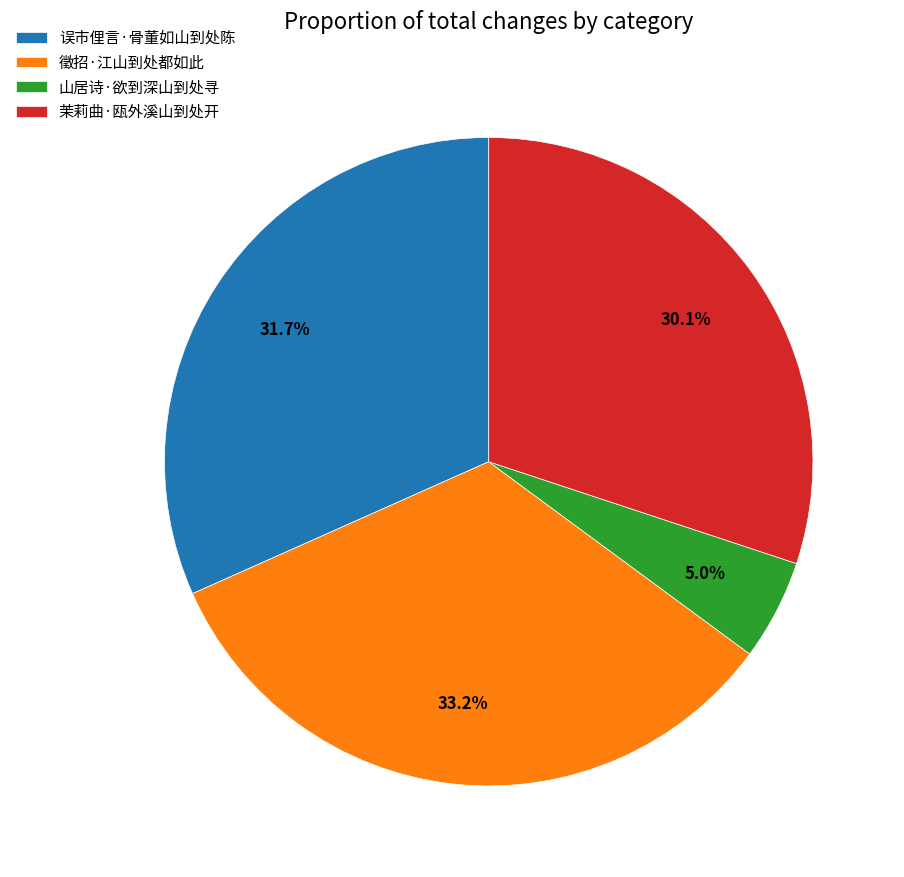

Rank the categories by value from highest to lowest.

徵招·江山到处都如此, 误市俚言·骨董如山到处陈, 茉莉曲·瓯外溪山到处开, 山居诗·欲到深山到处寻